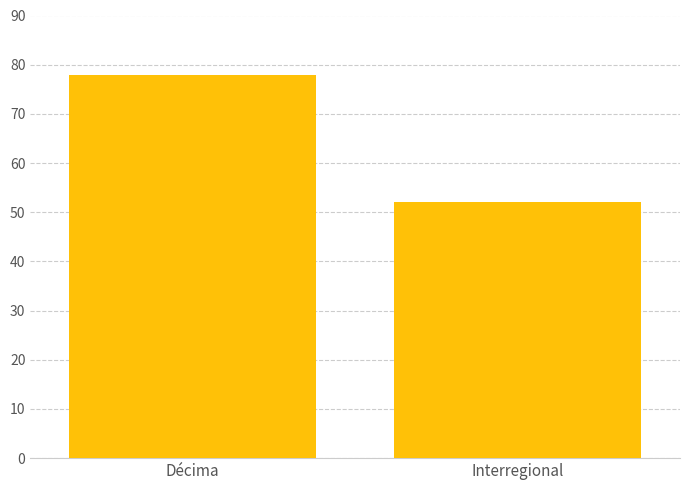

What is the smallest value displayed?

52